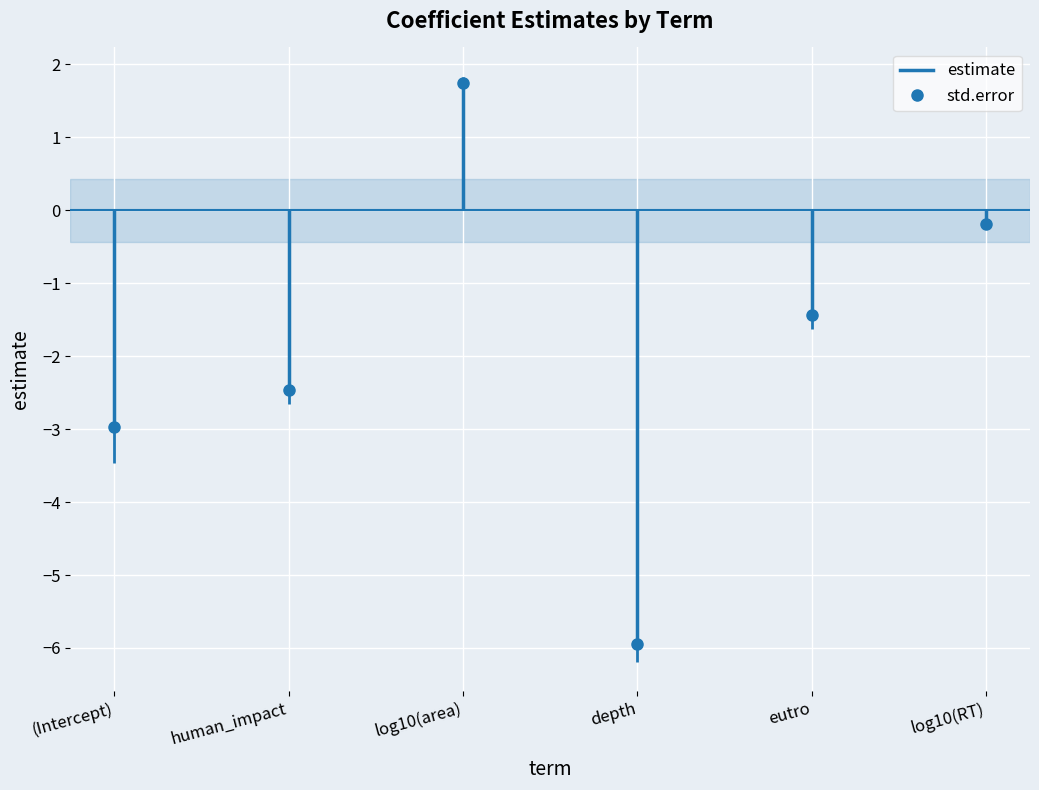

Read the std.error value at eutro.

0.2